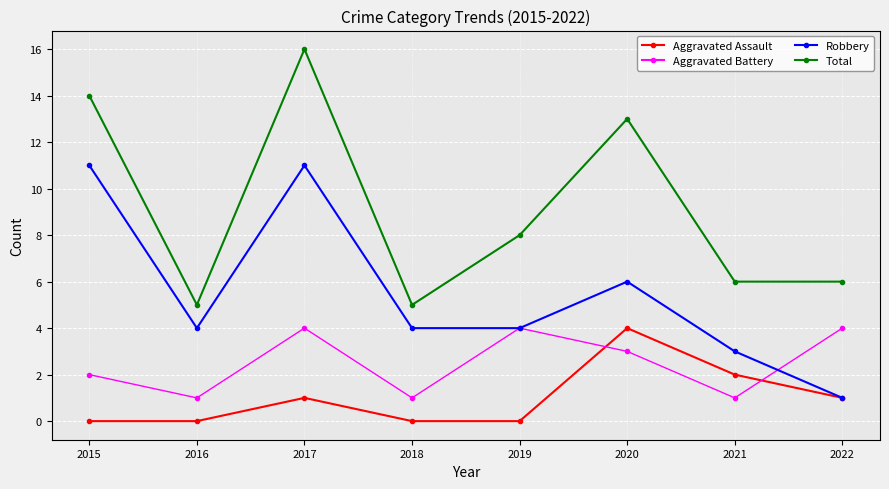

True or false: Robbery has more than 0 interior local peaks.

True